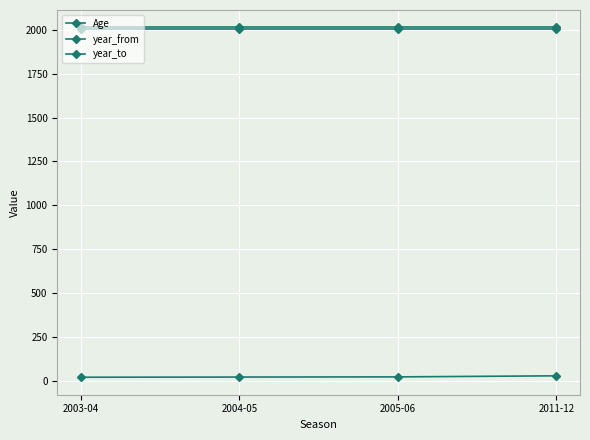

Count the number of categories in the chart.

4